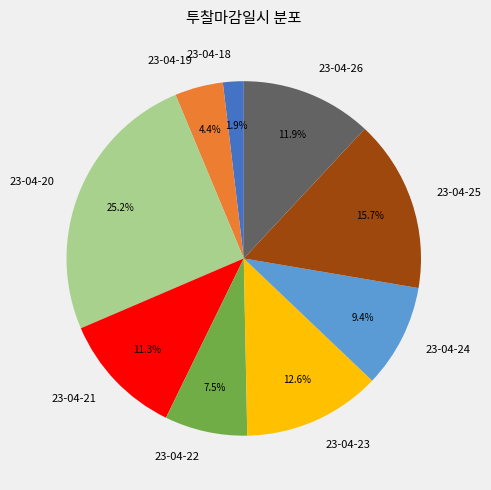

How many segments does this pie chart have?

9